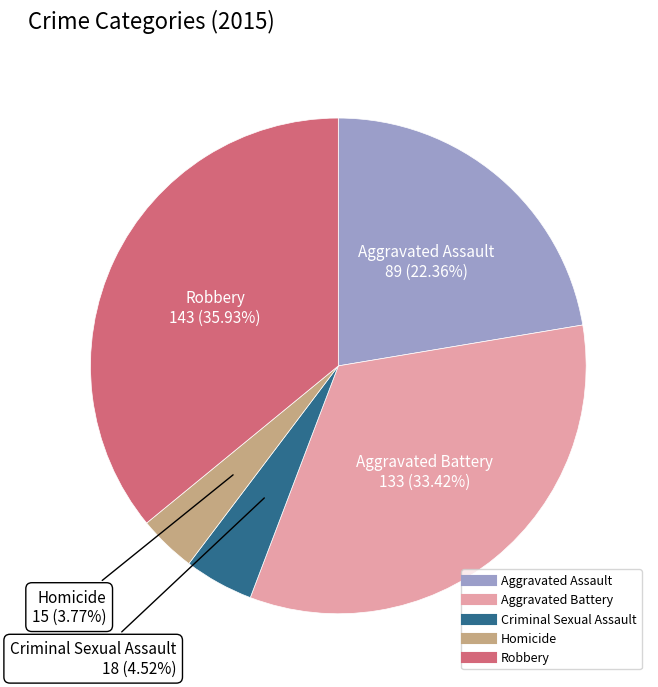

How many segments does this pie chart have?

5